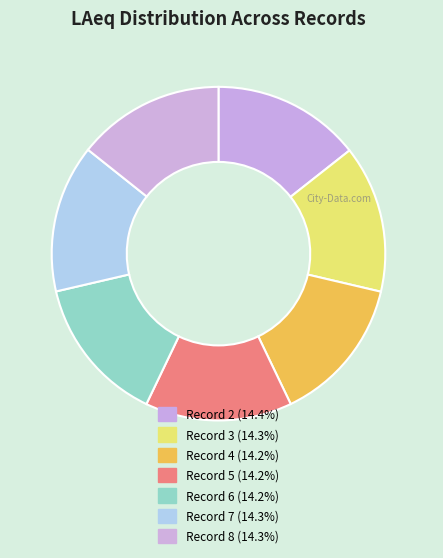

Count the number of slices in the pie.

7